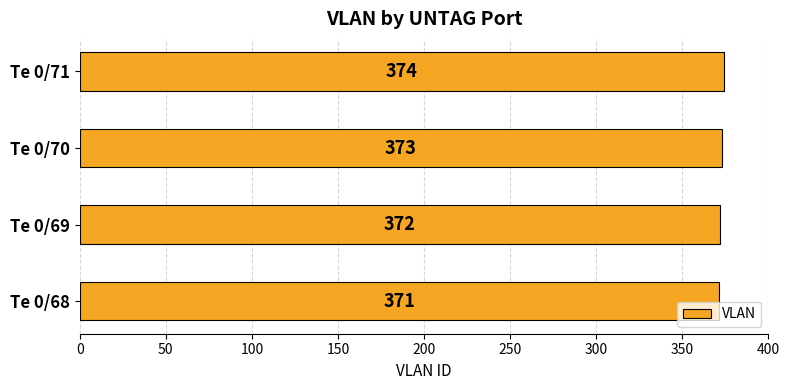

Which category has the highest value across all series?

Te 0/71